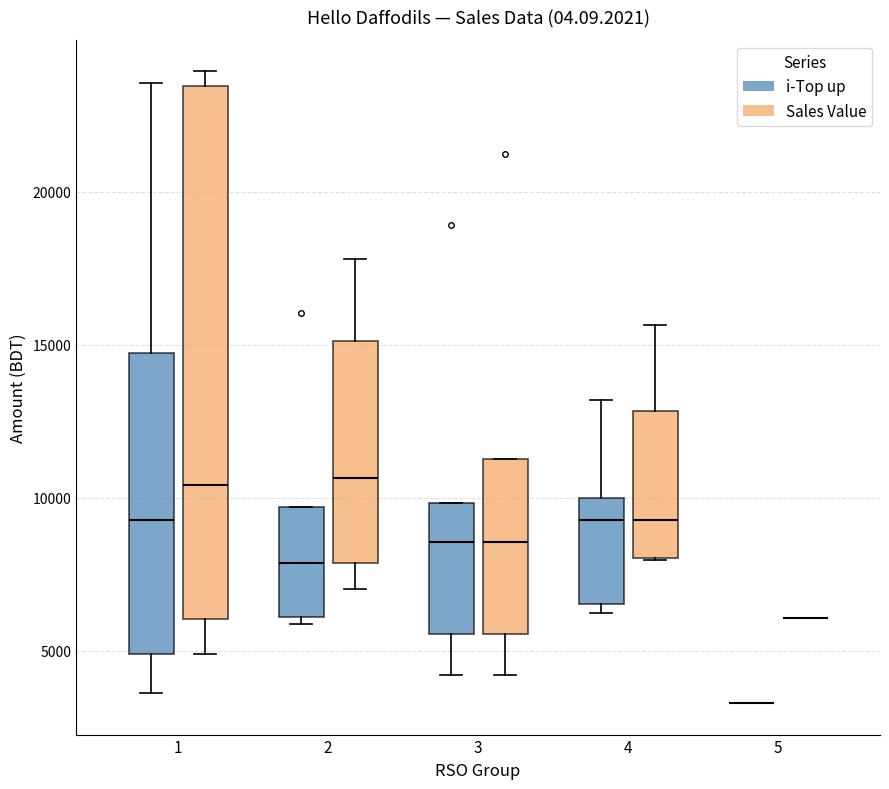

Where is the upper edge of the box for 4 (Sales Value) on the y-axis? The values are not printed on the chart, so give them approximately, as read against the axis.

13000